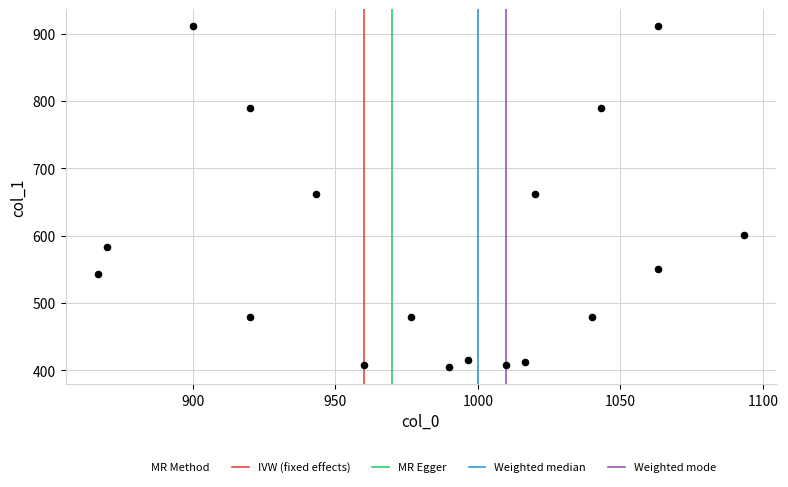

What is the range of X values (max minus min)?

226.7